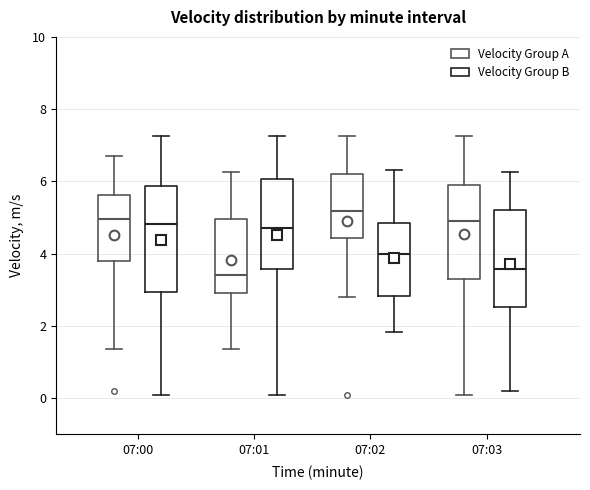

Reading left to right, transcribe this box plot: for each box, give where its median line is, the range the box spans, and where its two whiskers end, as read against the y-axis. The values are not printed on the chart, so give them approximately, as read against the axis.

07:00 (Velocity Group A): median 5.0, box 3.8 to 5.6, whiskers 1.4 to 6.8
07:00 (Velocity Group B): median 4.8, box 3.0 to 5.8, whiskers 0.0 to 7.2
07:01 (Velocity Group A): median 3.4, box 3.0 to 5.0, whiskers 1.4 to 6.2
07:01 (Velocity Group B): median 4.8, box 3.6 to 6.0, whiskers 0.0 to 7.2
07:02 (Velocity Group A): median 5.2, box 4.4 to 6.2, whiskers 2.8 to 7.2
07:02 (Velocity Group B): median 4.0, box 2.8 to 4.8, whiskers 1.8 to 6.4
07:03 (Velocity Group A): median 5.0, box 3.4 to 5.8, whiskers 0.0 to 7.2
07:03 (Velocity Group B): median 3.6, box 2.6 to 5.2, whiskers 0.2 to 6.2